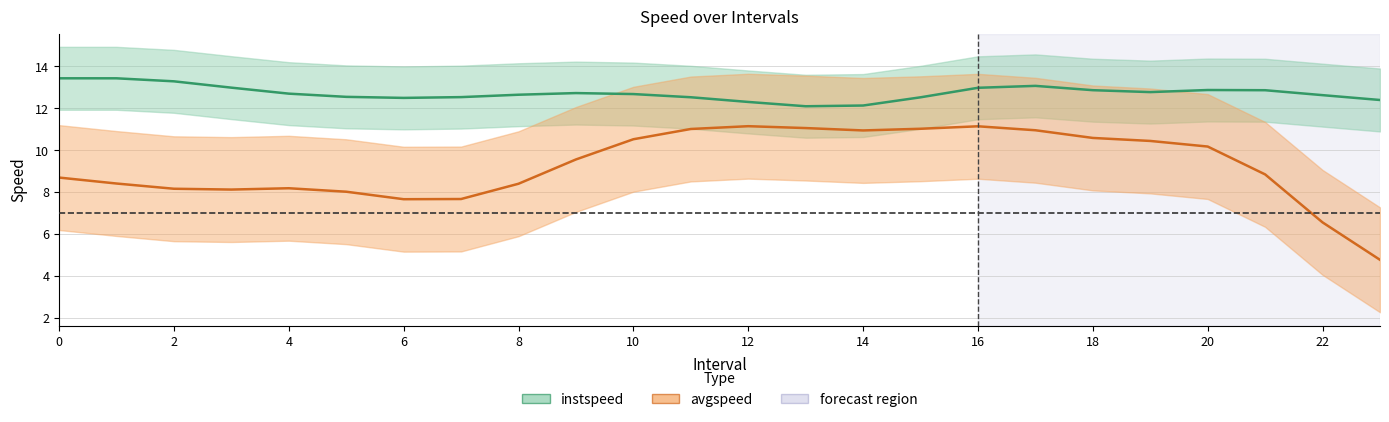

How many interior local peaks does the instspeed series have?

3